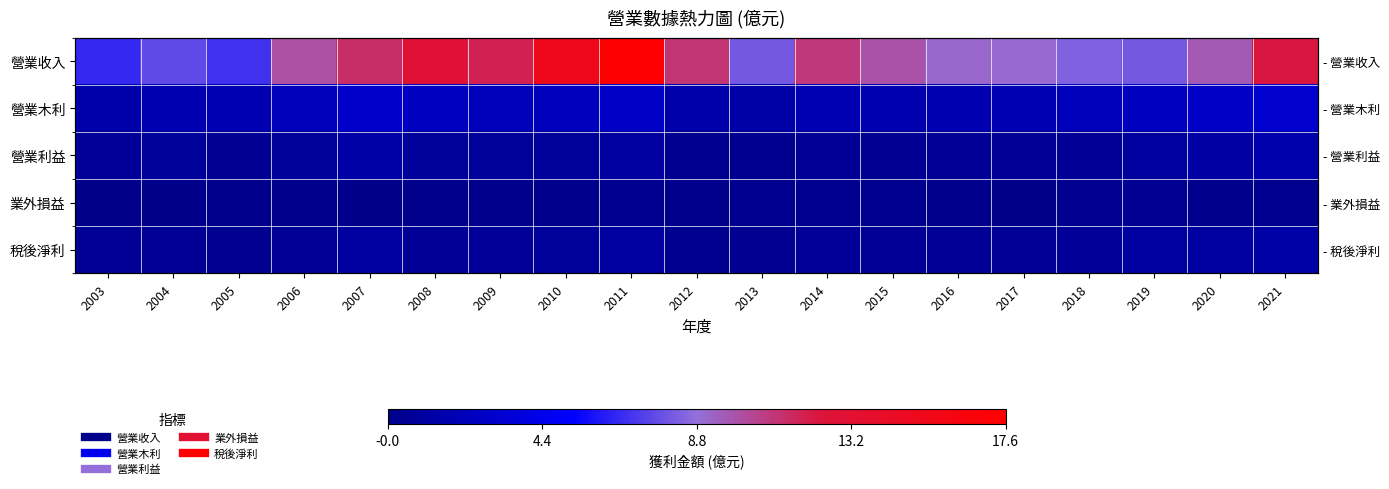

Between 2004 and 2012, which series saw the biggest shift?

營業收入